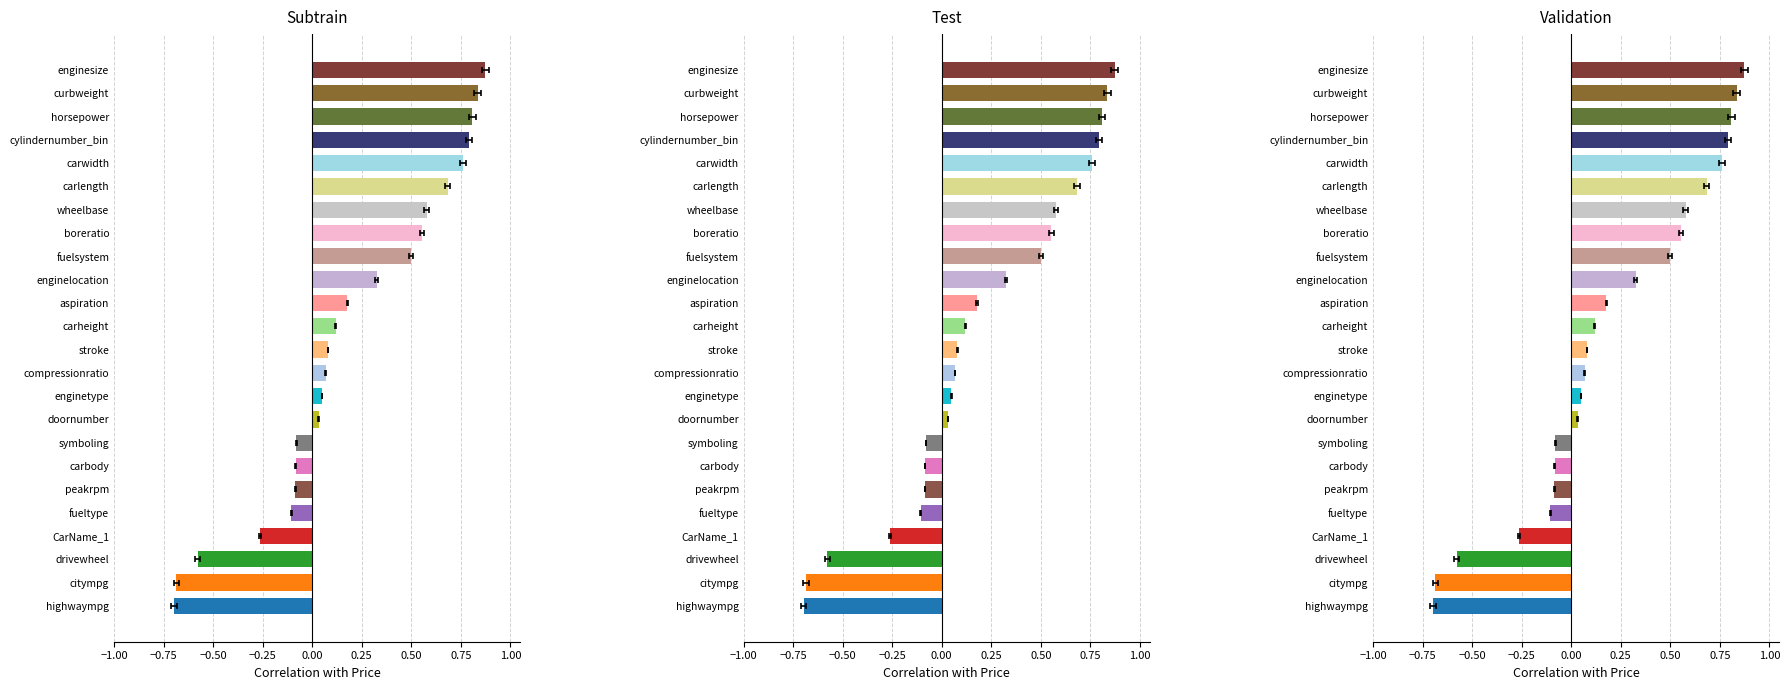

Is it true that the value at carheight is 0.0?

False